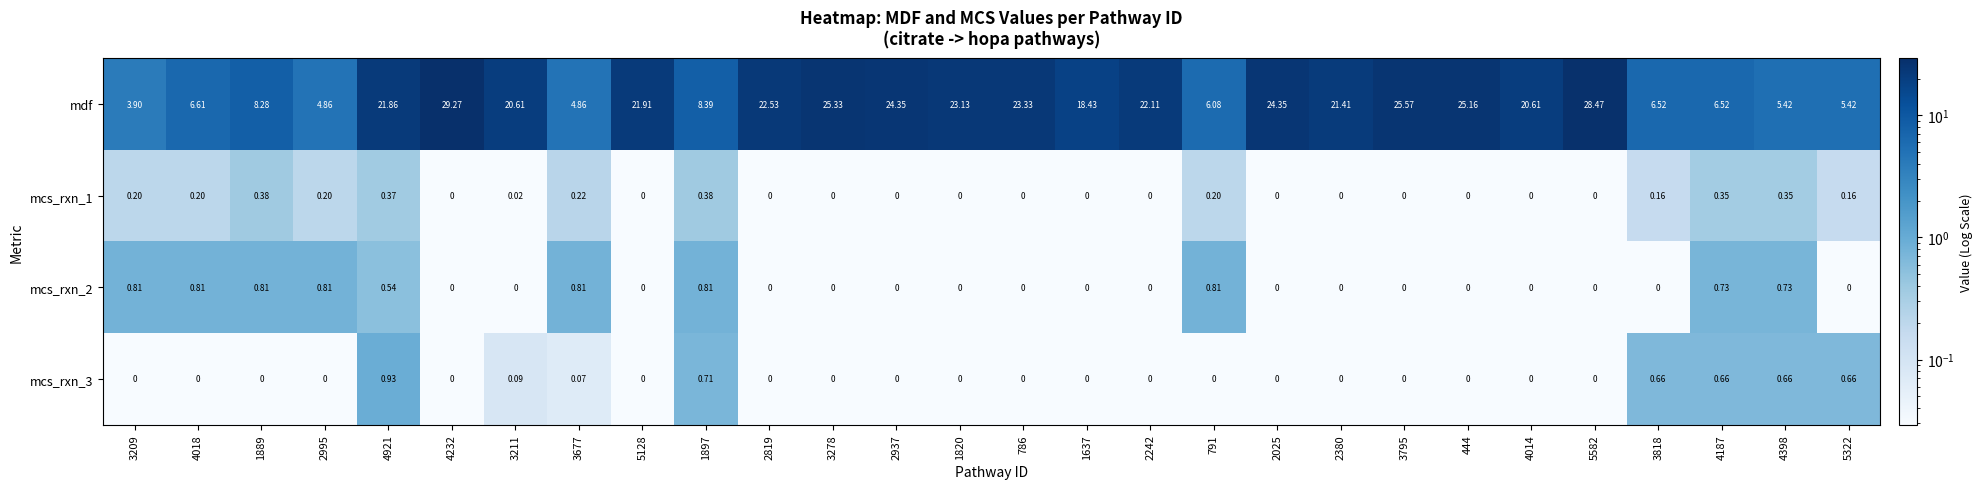

Which series has the widest spread of values?

mdf